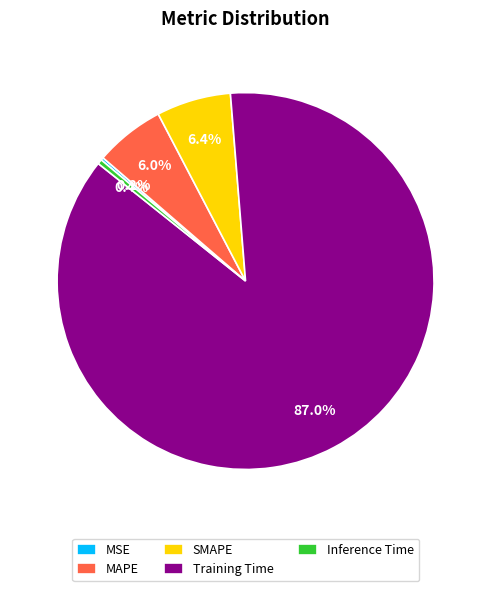

How much of the chart is everything except Inference Time?

99.6%